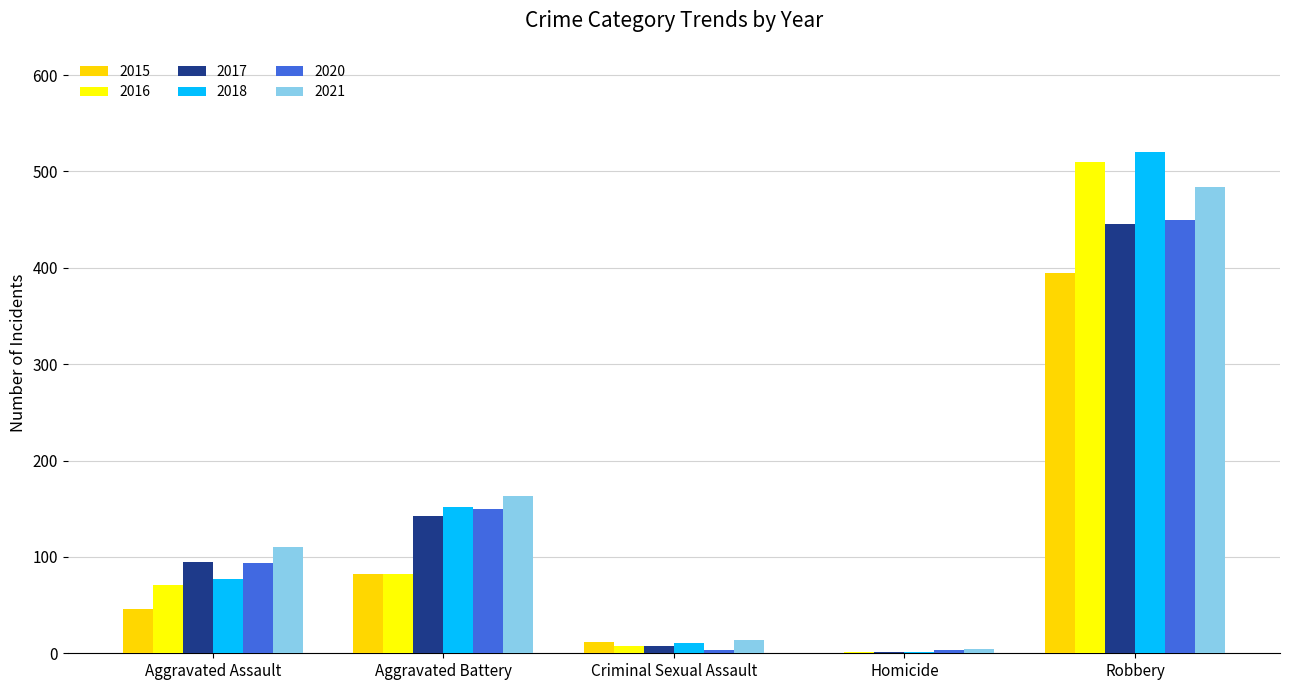

What is the sum of the 2018 values at Robbery and Aggravated Battery?

672